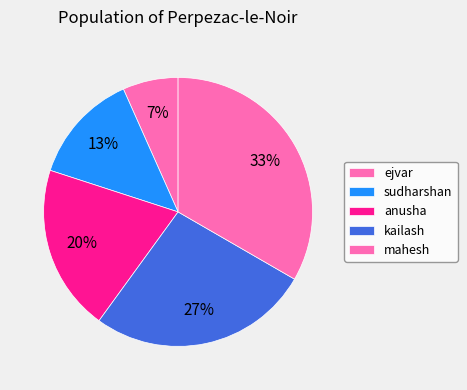

What percentage is the mahesh slice, to the nearest percent?

33%